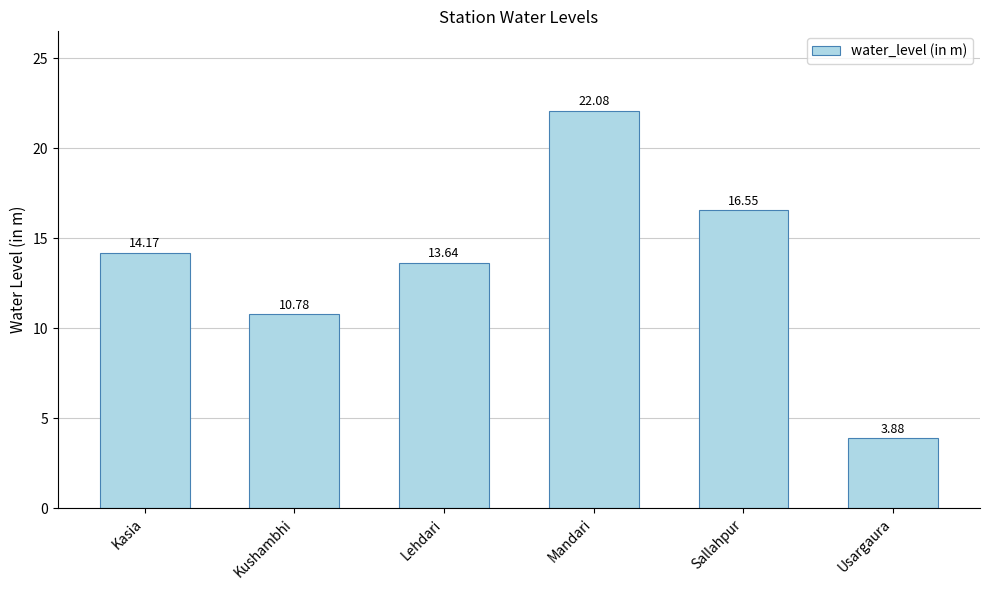

How many data points are less than 14?

3